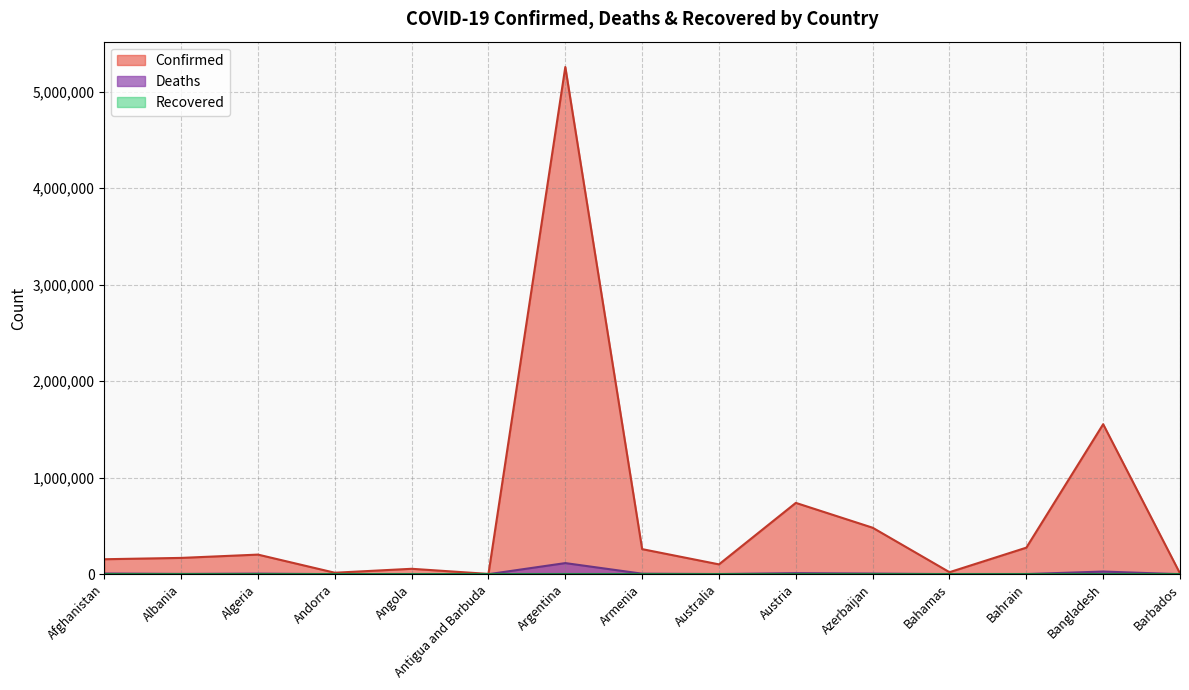

What is the highest value of the Confirmed series?

5253765